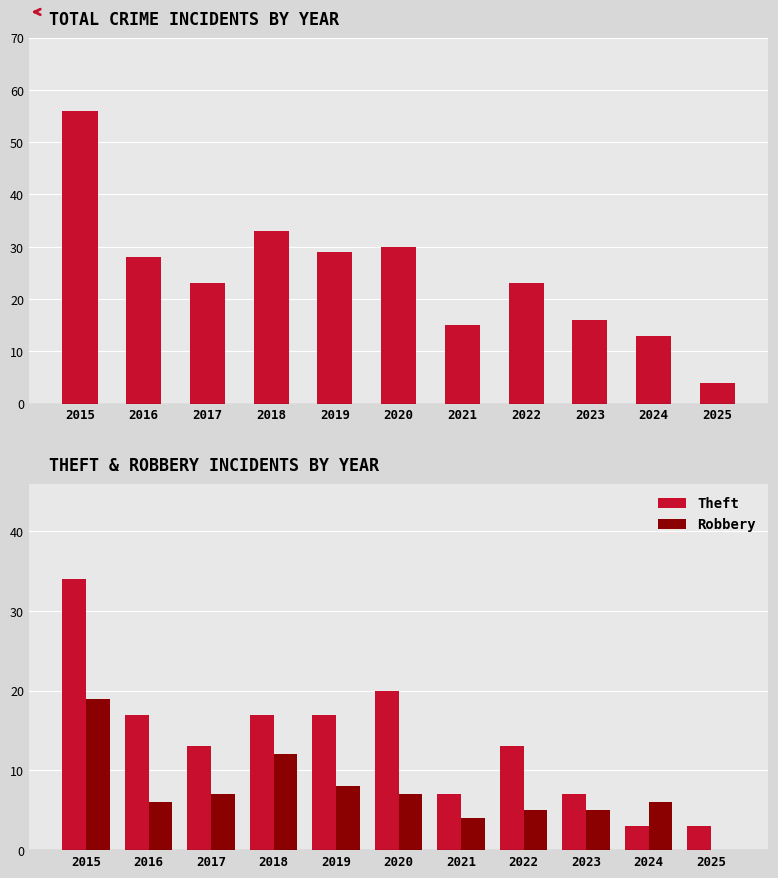

What is the difference between the Total values at 2024 and 2020?

17